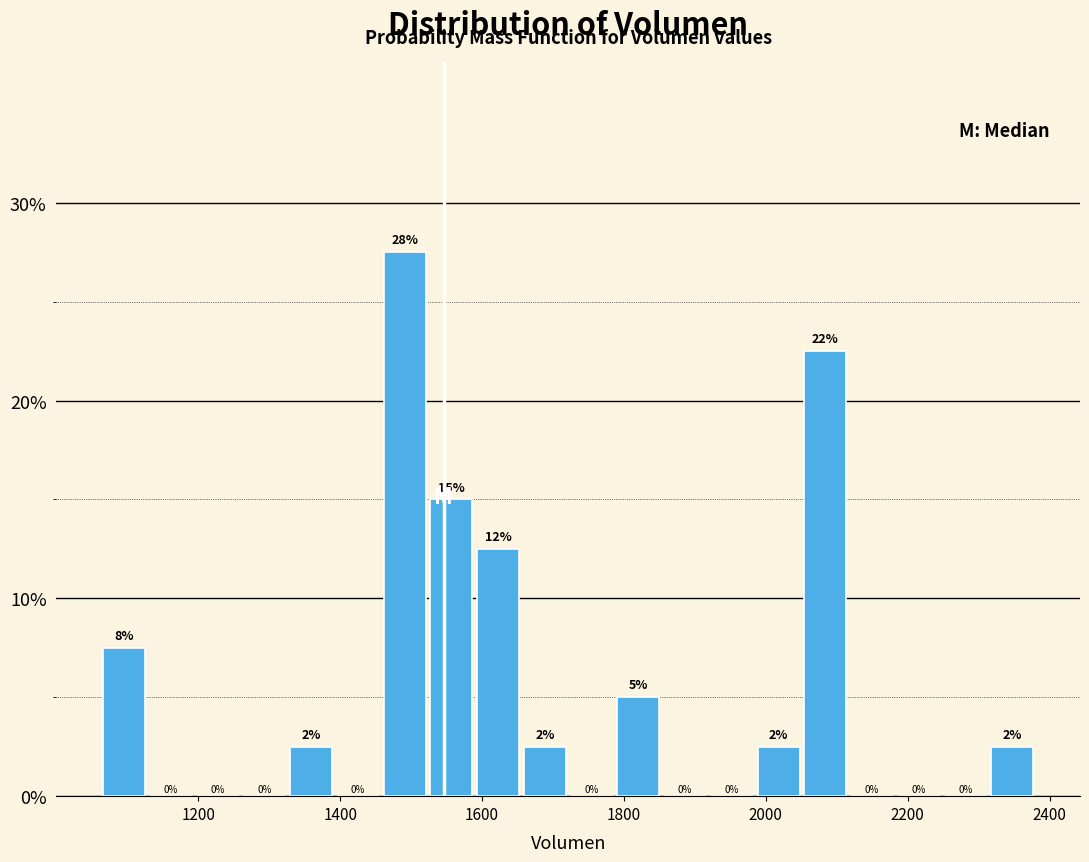

Around what value on the x-axis is the tallest bar? Give the approximate position of its centre, as read against the axis.

1500